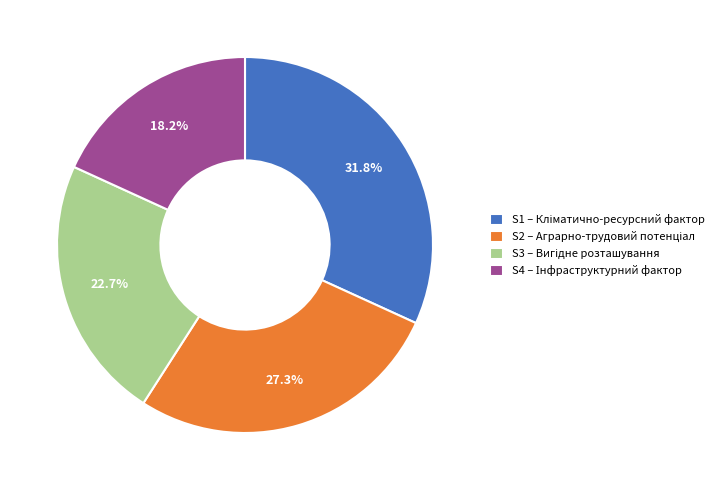

To the nearest percent, what is the difference between the largest and smallest slice percentages?

14%